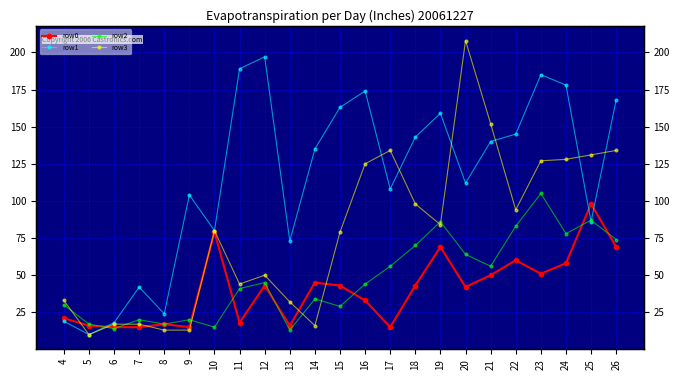

What are all the series names shown in the legend?

row0, row1, row2, row3